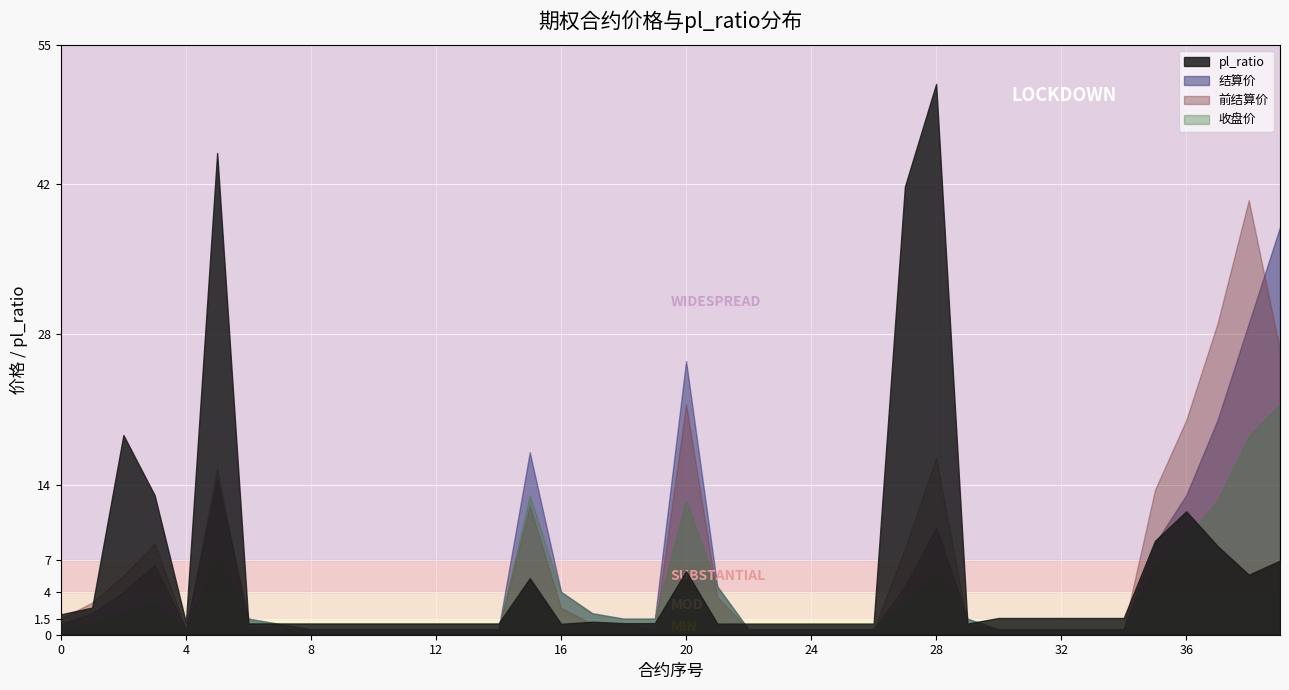

At which category does the chart reach its peak across all series?

28